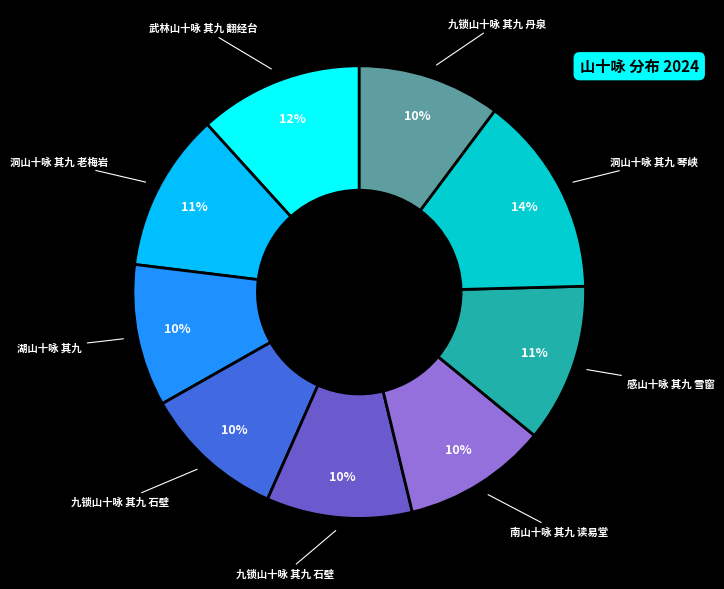

To the nearest percent, what is the difference between the largest and smallest slice percentages?

4%